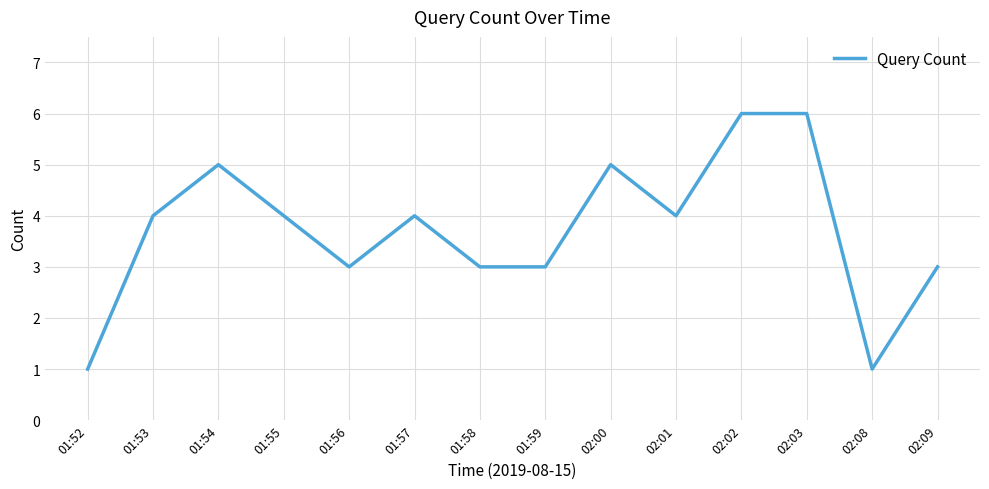

Is it true that the value at 01:59 is 3?

True